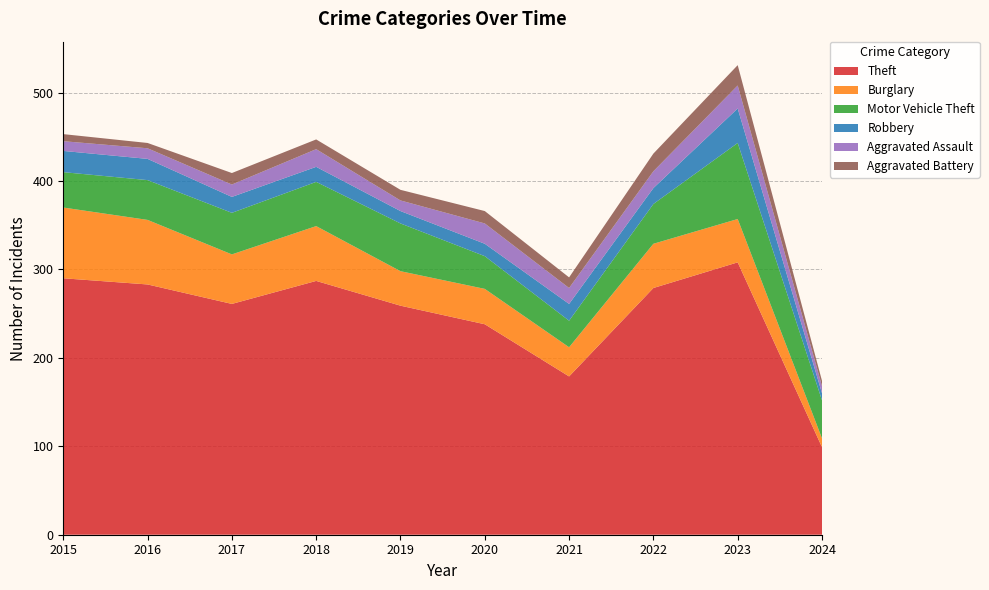

Reading left to right, list all the values displayed in this chart.

Theft: 290	283	261	287	259	238	179	279	308	99
Burglary: 80	73	56	62	39	40	33	50	49	10
Motor Vehicle Theft: 40	45	47	50	54	37	30	45	86	43
Robbery: 24	24	18	17	14	14	19	18	39	8
Aggravated Assault: 11	12	14	20	12	23	18	19	26	8
Aggravated Battery: 8	6	13	11	12	14	12	20	23	6